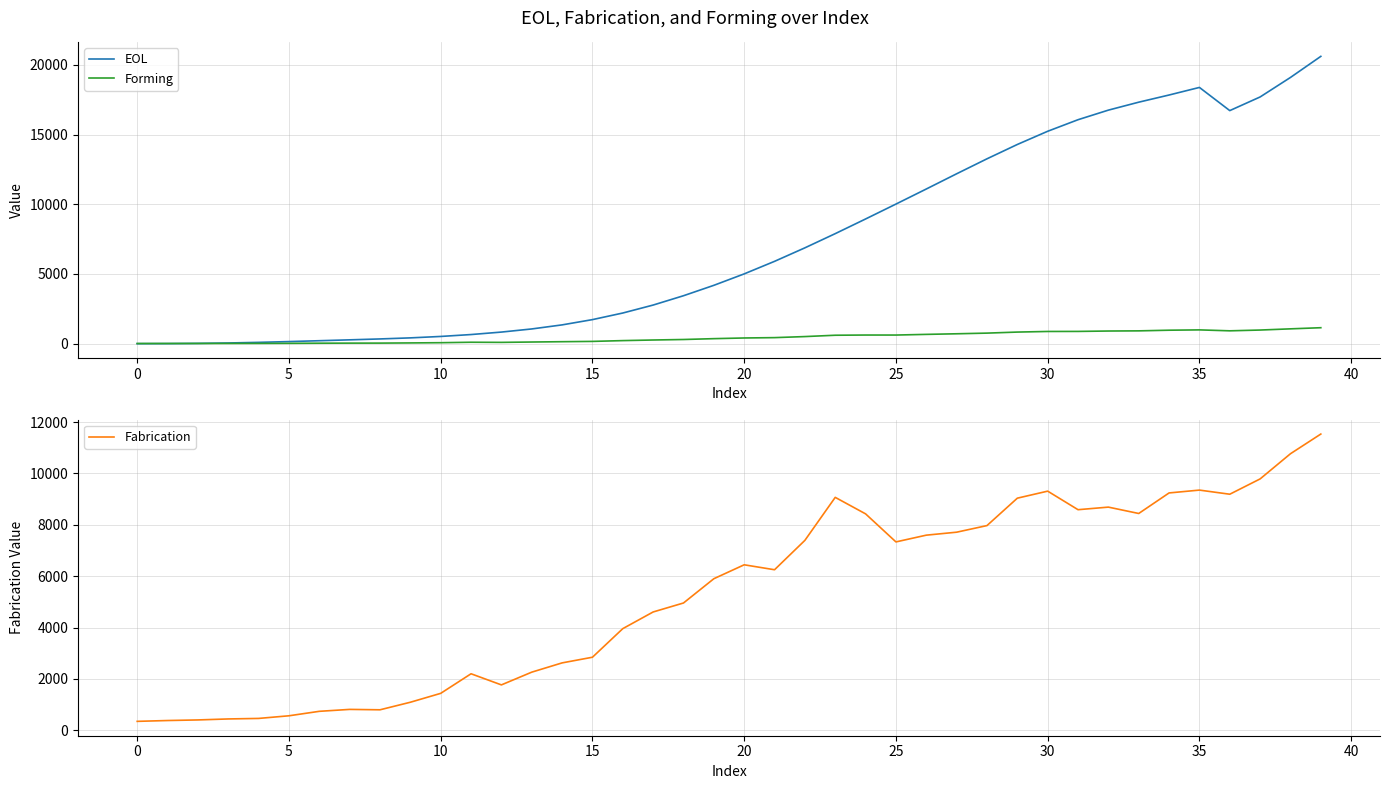

What is the value of the Fabrication point at the 39th from the left?

10768.4